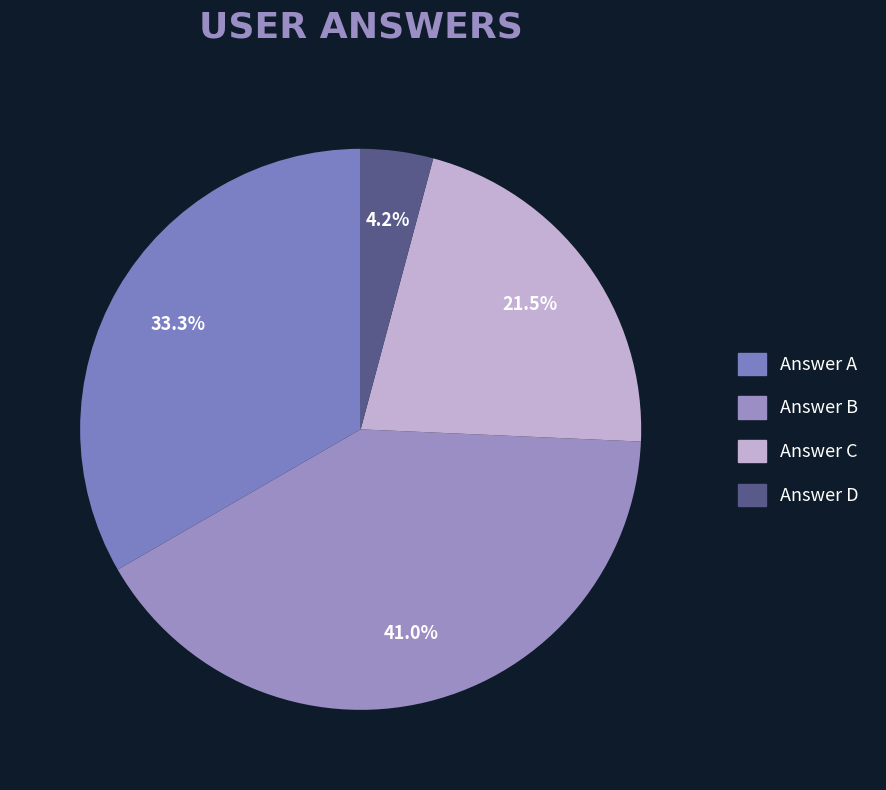

Does any single category account for the majority?

No